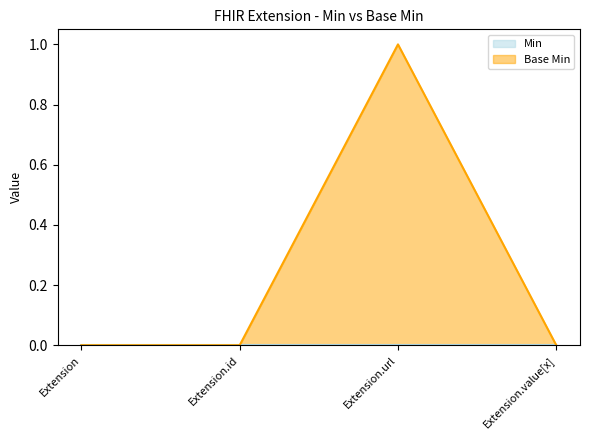

Reading left to right, what are all the values shown in this chart?

Extension=0	Extension.id=0	Extension.url=1	Extension.value[x]=0